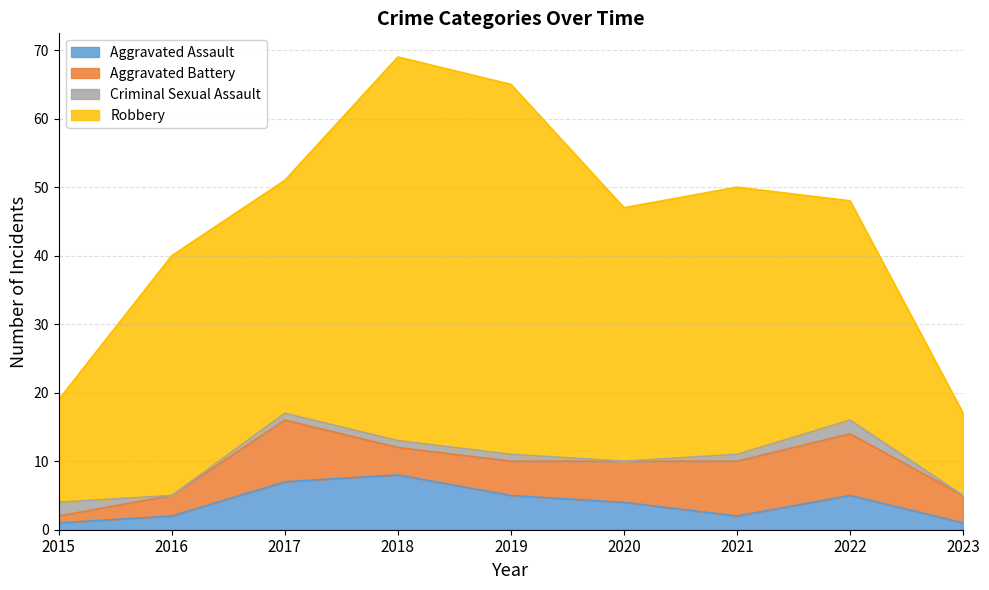

At which category does the chart reach its peak across all series?

2018